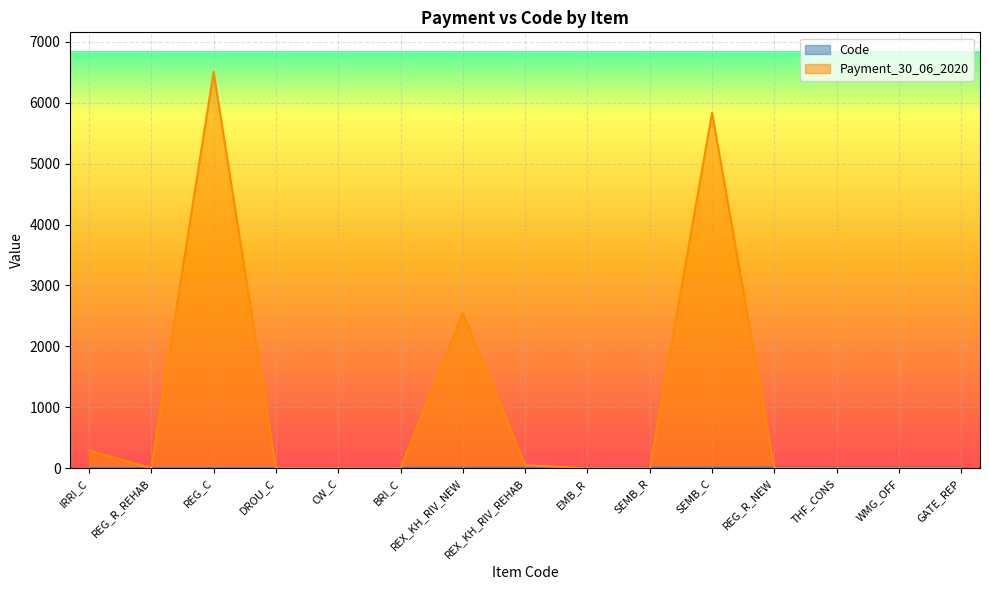

The value of Code at IRRI_C is 1.4. True or false?

False